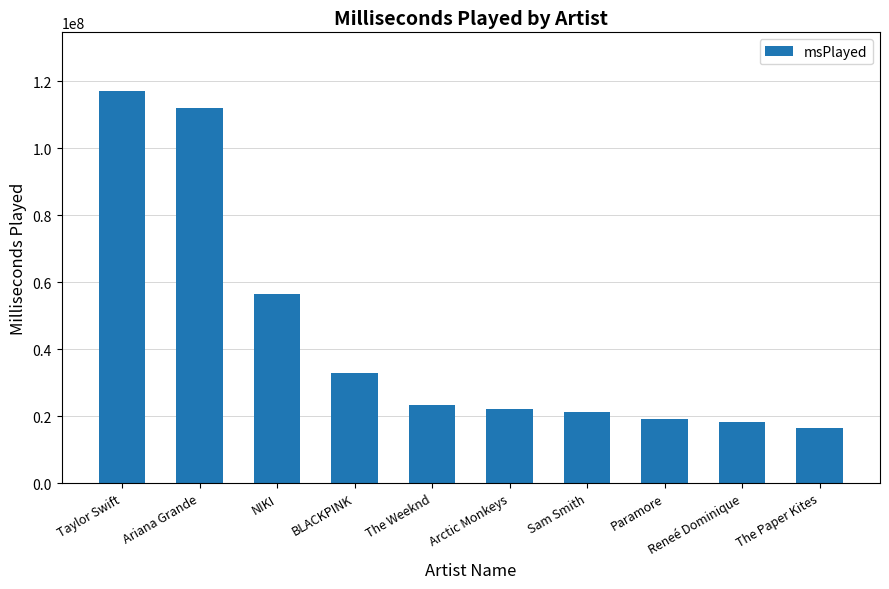

Reading left to right, transcribe all the data shown in this chart.

117083422	112076099	56349893	32734515	23191917	21983294	21068794	19268056	18139320	16452186